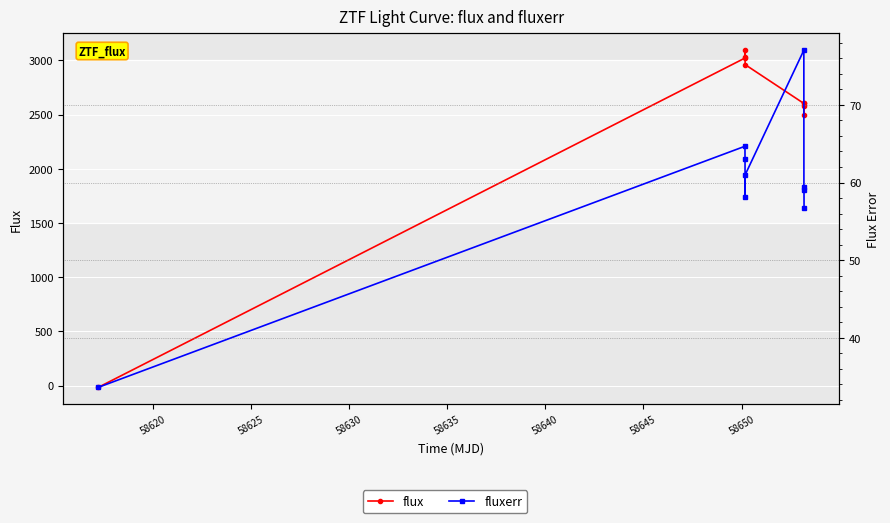

What are all the series names shown in the legend?

flux, fluxerr